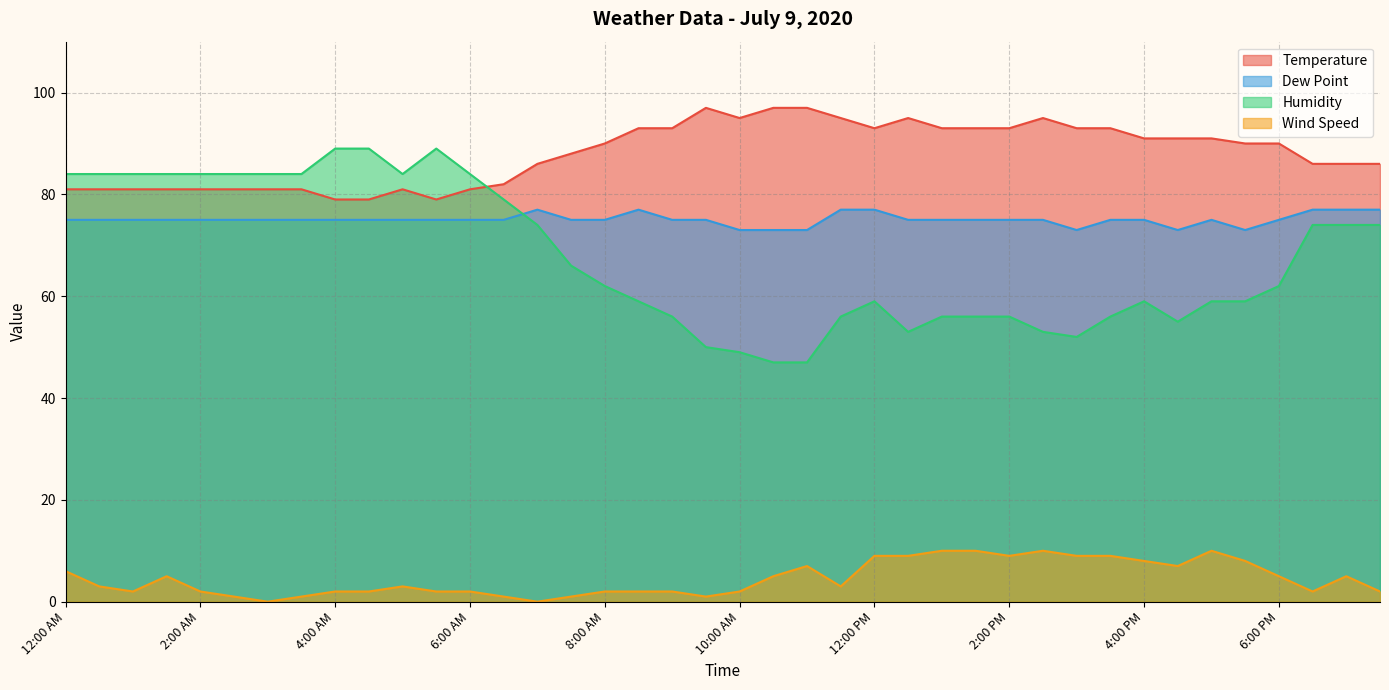

What is the sum of the Wind Speed values at 11:00 AM and 2:00 AM?

9